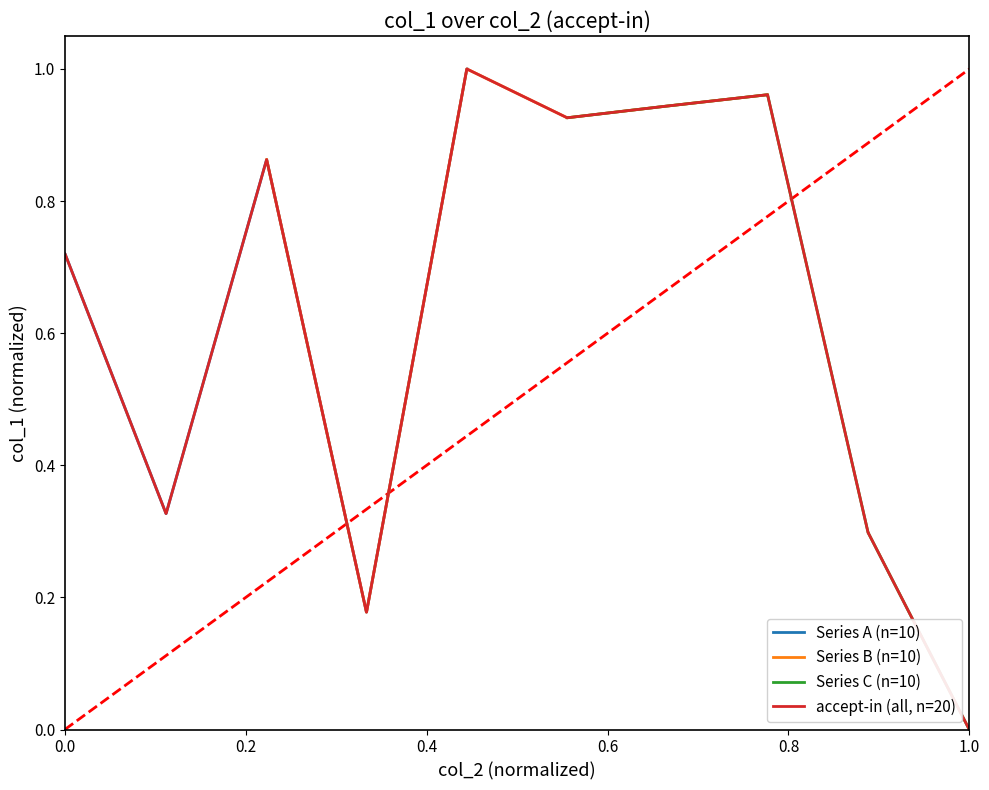

Reading left to right, what are all the values shown in this chart?

0.7	0.7	0.3	0.3	0.9	0.9	0.2	0.2	1.0	1.0	0.9	0.9	0.9	0.9	1.0	1.0	0.3	0.3	0.0	0.0